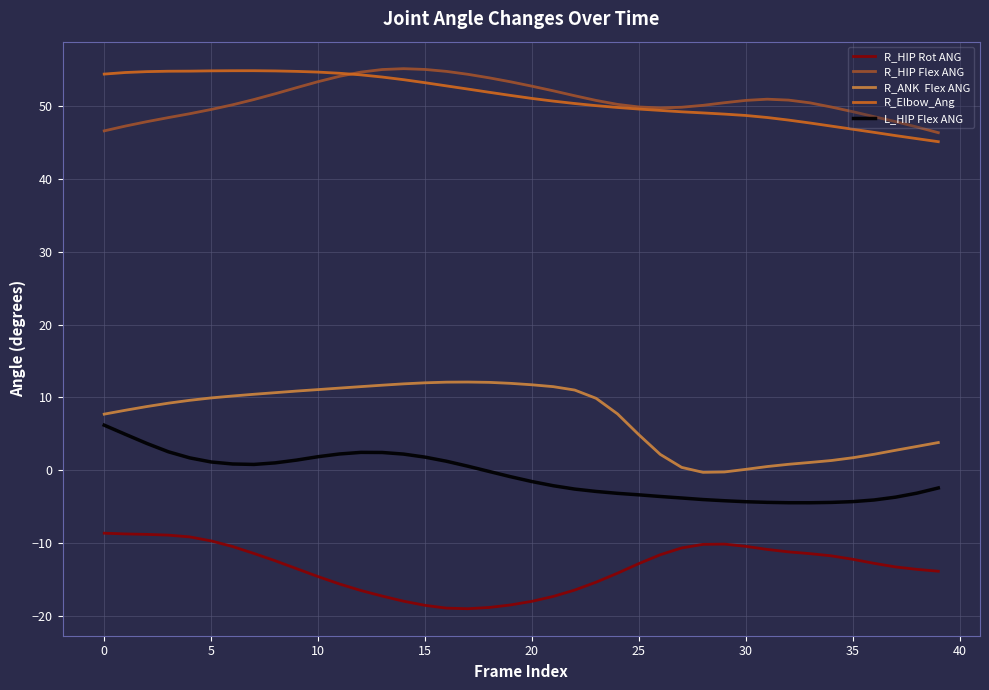

What is the minimum value shown in the chart?

-19.0